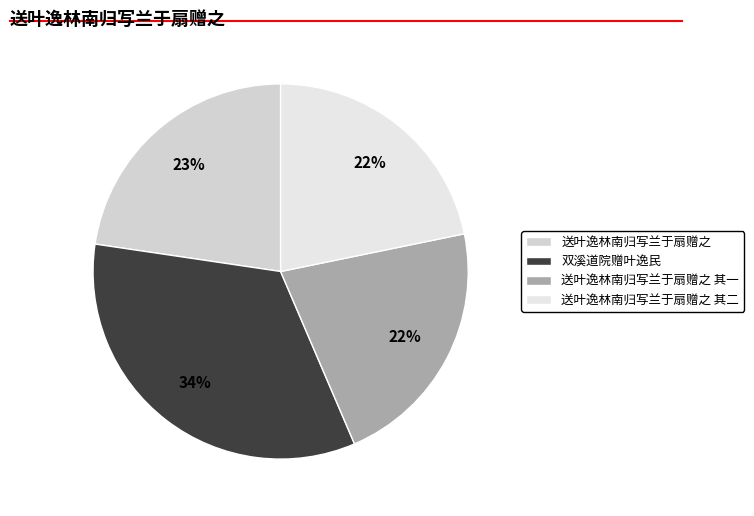

To the nearest percent, what percentage of the pie is 双溪道院赠叶逸民?

34%